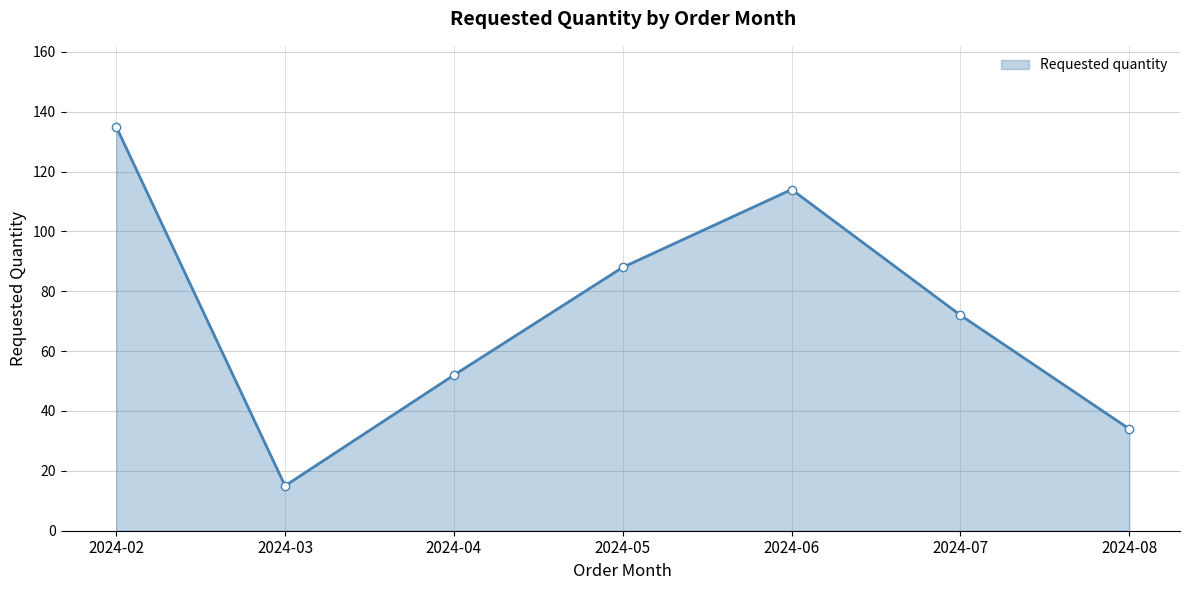

What is the ratio of the value at 2024-07 to the value at 2024-08?

2.1